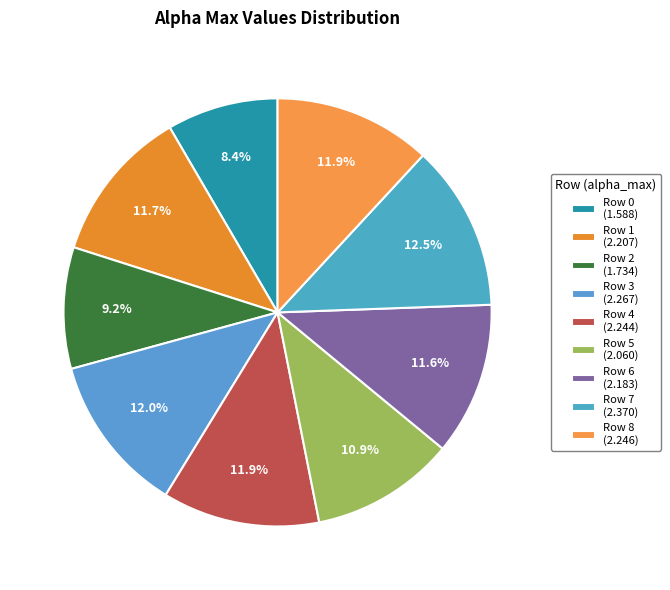

How many slices are in this pie chart?

9